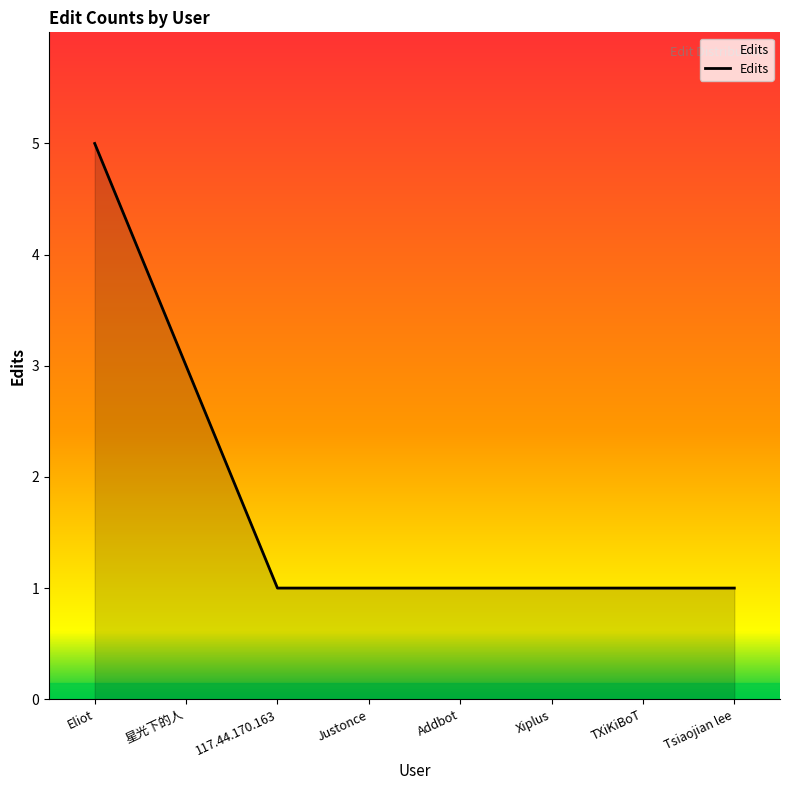

The value at Xiplus is 1. True or false?

True